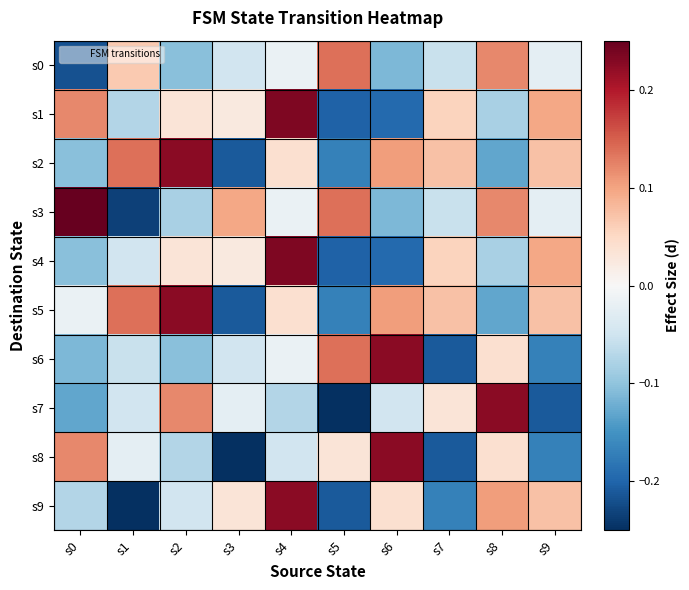

How many data points does each series have?

10